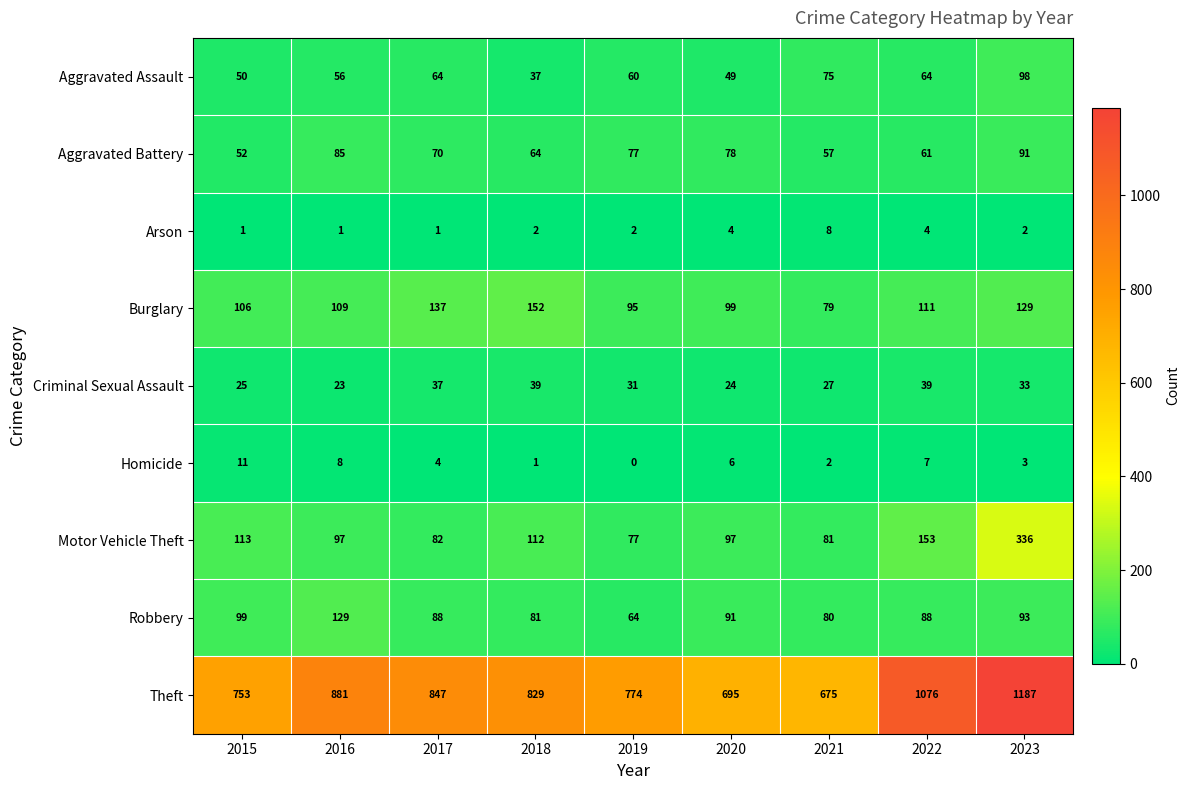

What is the total value across all series at 2017?

1330